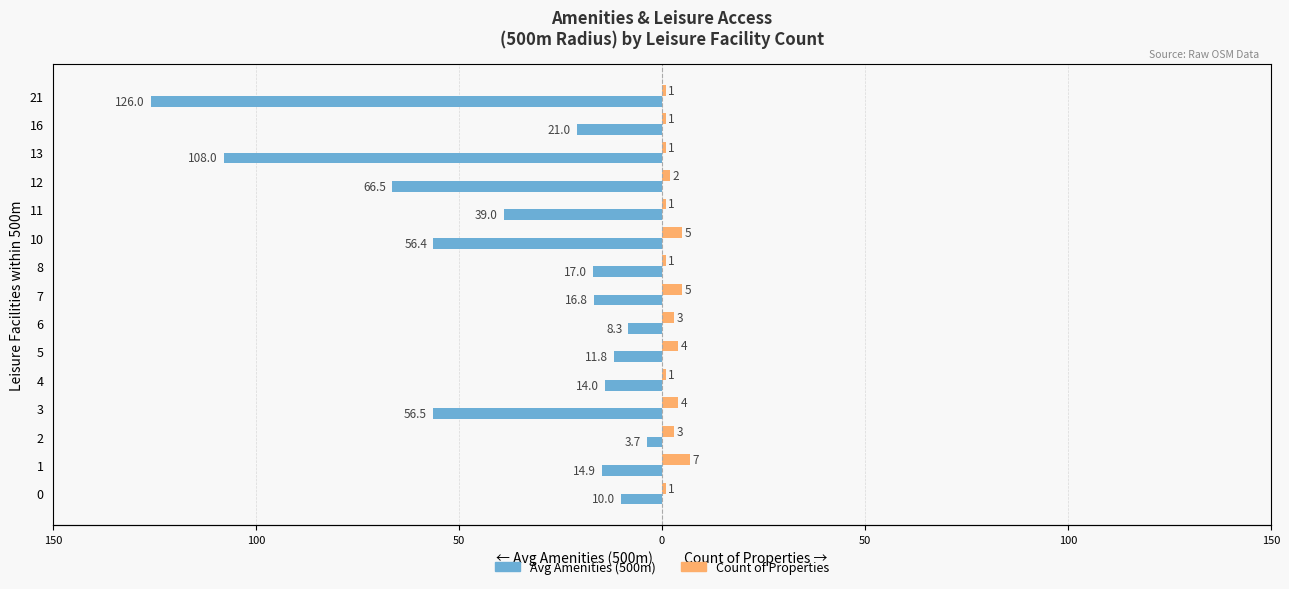

Count the Count of Properties values in the range 1 to 4.

12